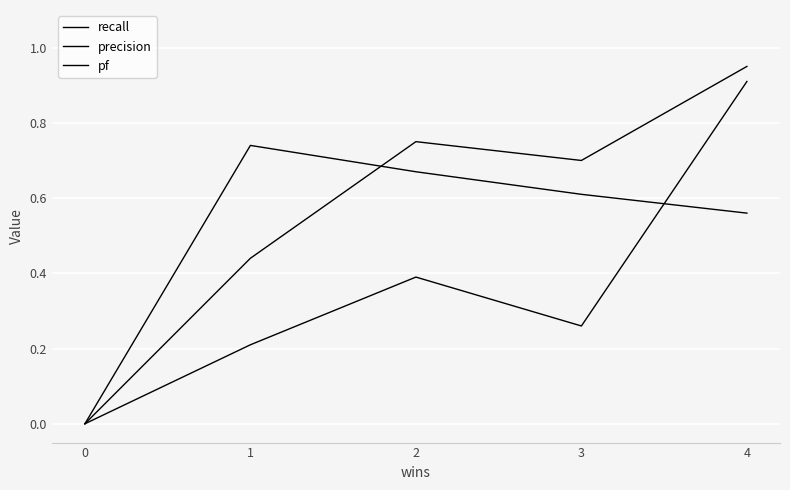

Reading right to left, transcribe all the data shown in this chart.

recall: 4=0.9	3=0.7	2=0.8	1=0.4	0=0.0
precision: 4=0.6	3=0.6	2=0.7	1=0.7	0=0.0
pf: 4=0.9	3=0.3	2=0.4	1=0.2	0=0.0